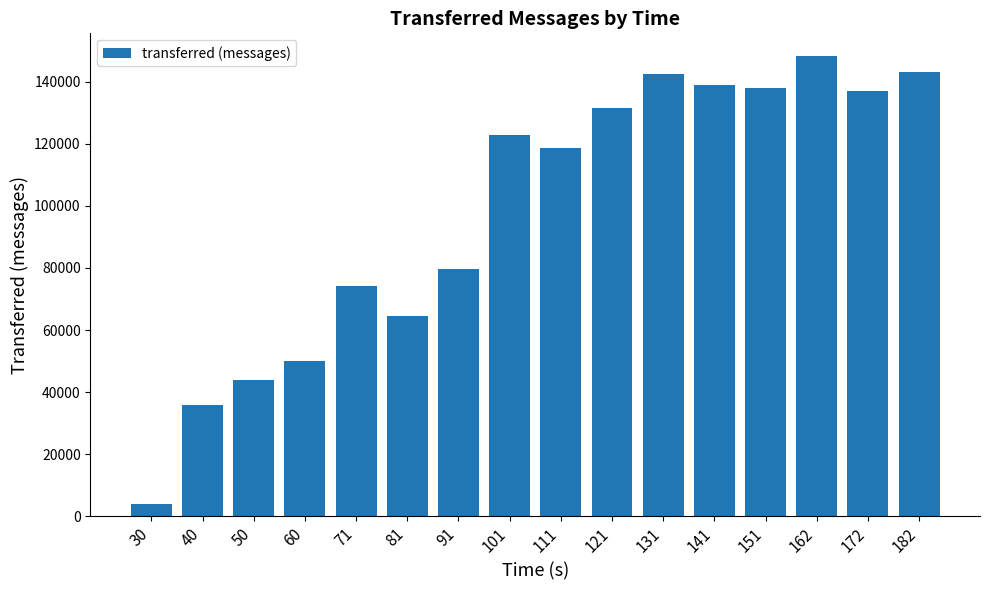

Which label corresponds to the largest value in the chart?

162